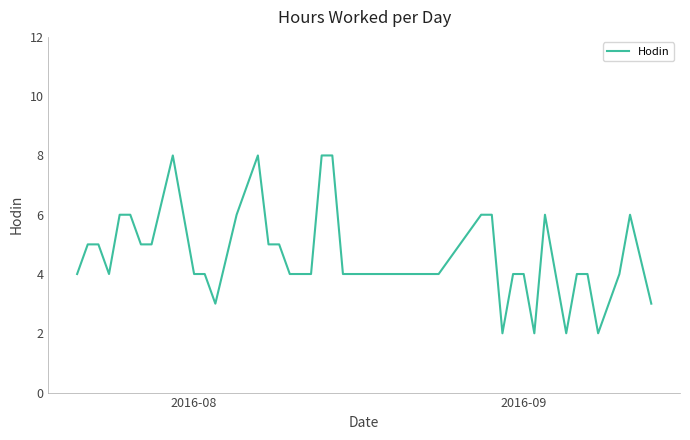

What is the maximum value shown in the chart?

8